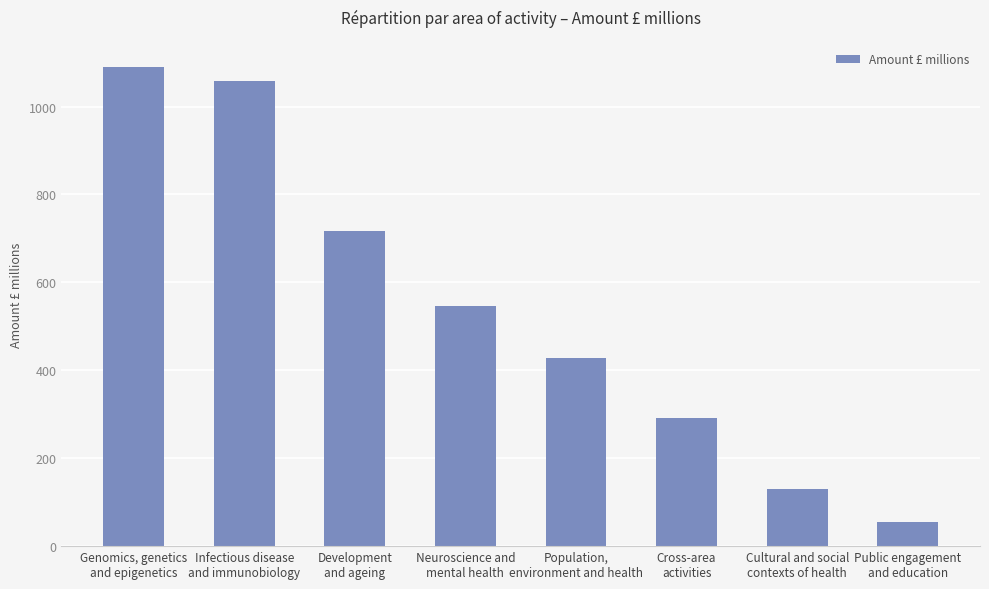

Between Public engagement
and education and Infectious disease
and immunobiology, which is larger?

Infectious disease
and immunobiology